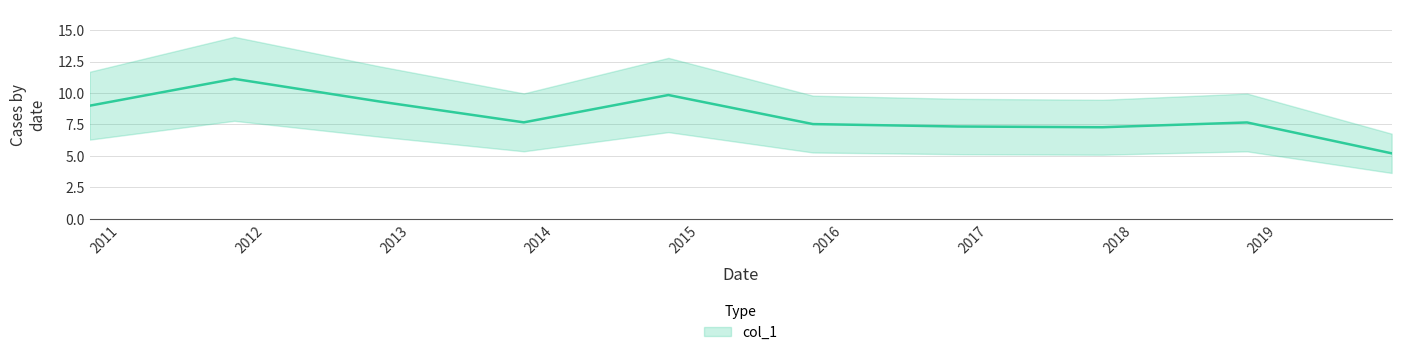

At which category does the data reach its first local valley?

2013-10-15